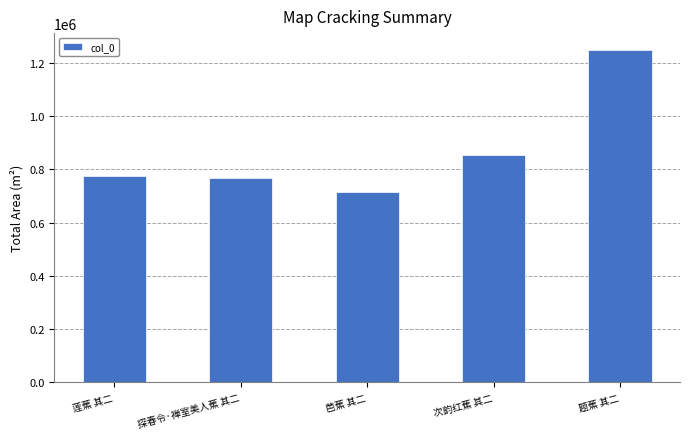

Approximately how many times larger is the value at 芭蕉 其二 compared to 次韵红蕉 其二?

0.8